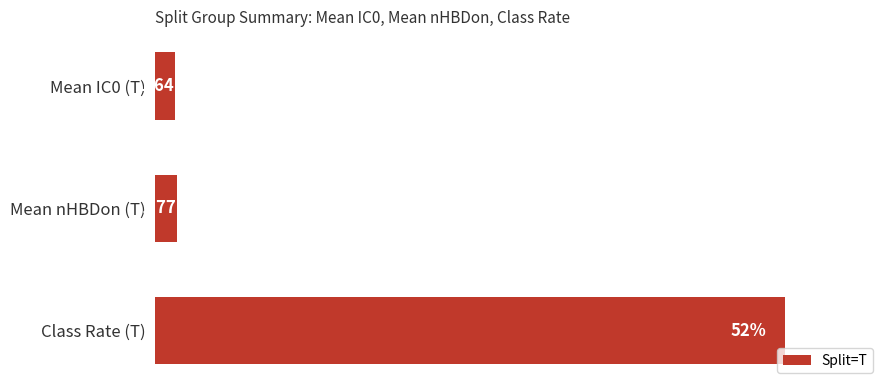

Which has a higher value, Mean nHBDon (T) or Mean IC0 (T)?

Mean nHBDon (T)